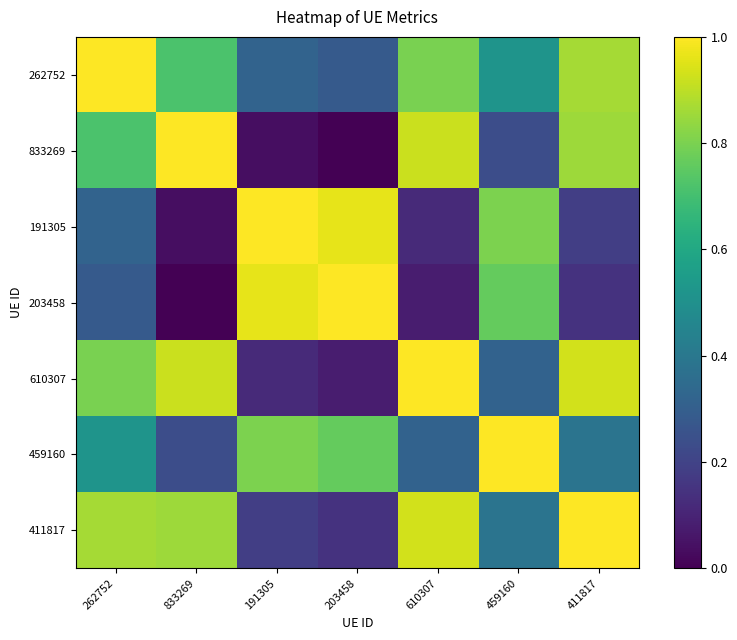

Rank the series at 411817 from highest to lowest value.

411817, 610307, 262752, 833269, 459160, 191305, 203458